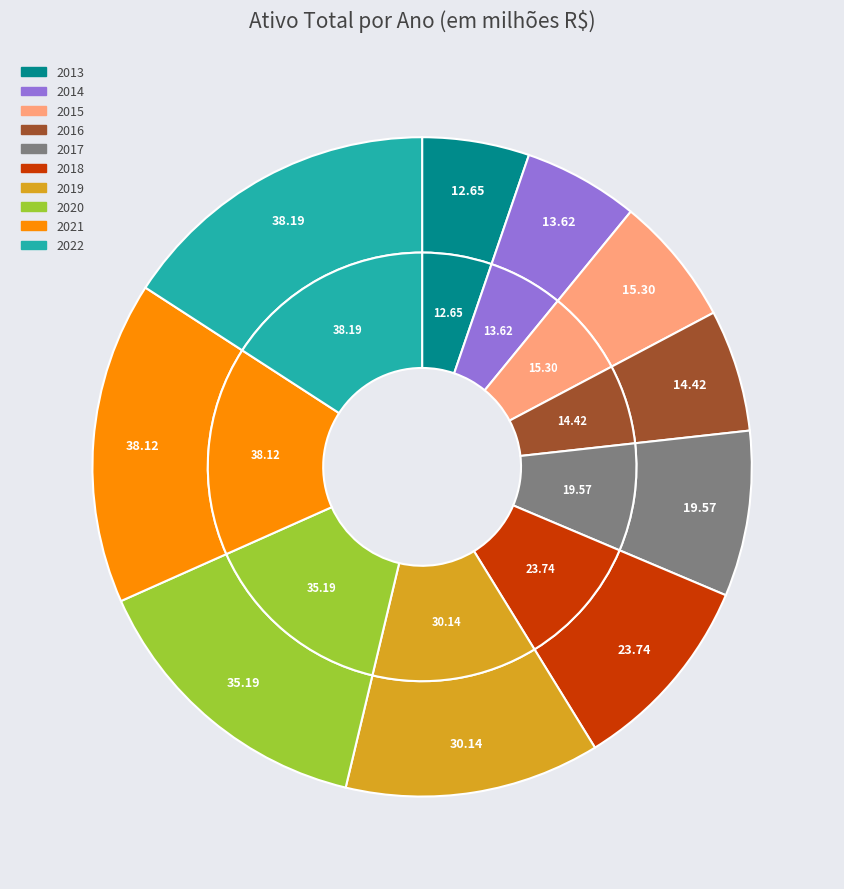

Which slice is the smallest?

2013